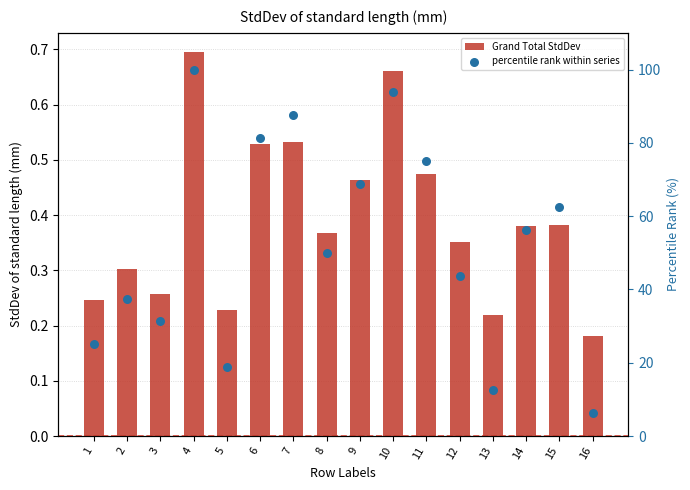

Which series has the widest spread of Y values?

percentile rank within series